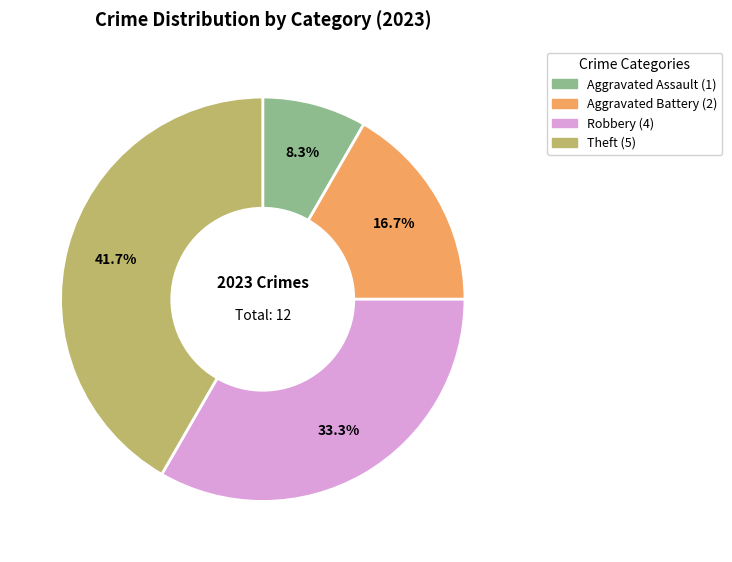

What is the smallest slice in the pie chart?

Aggravated Assault